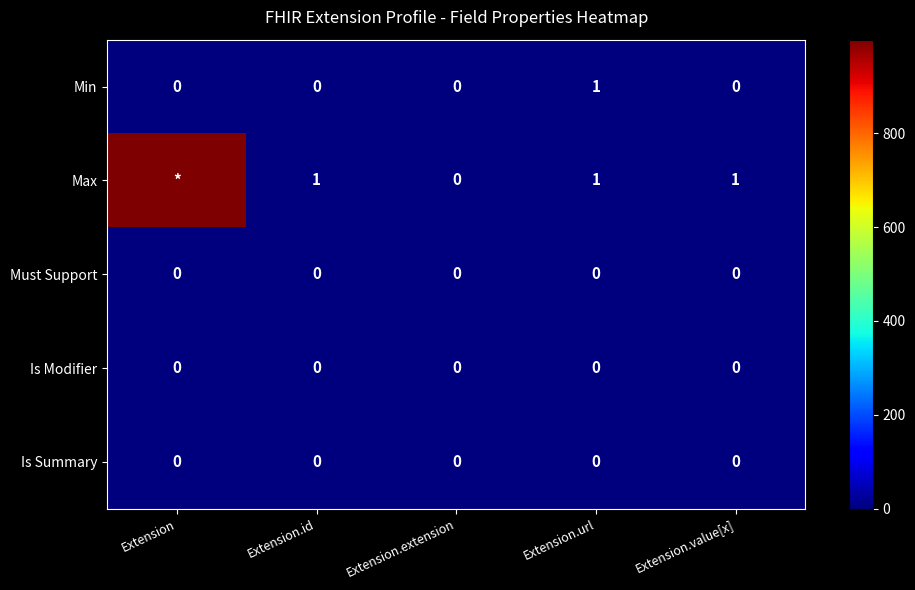

Is it true that Is Modifier equals 0 at Extension.extension?

True